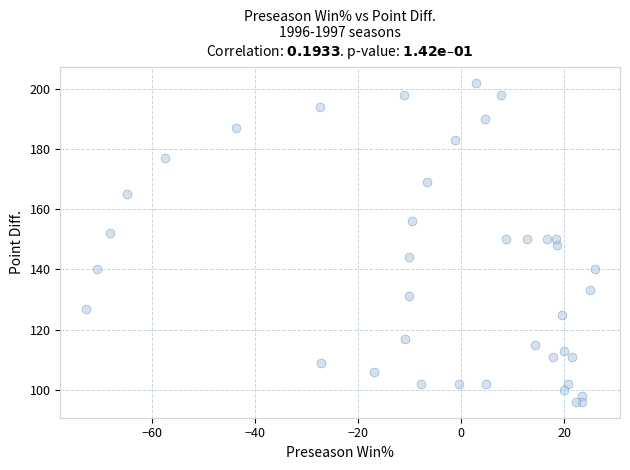

What is the range of Y values (max minus min)?

106